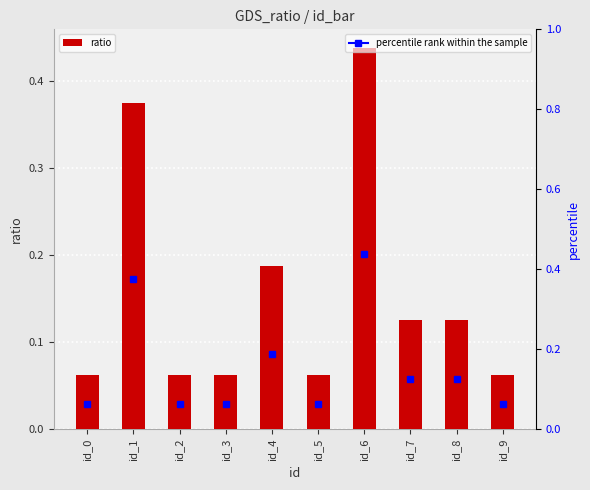

Reading left to right, transcribe all the data shown in this chart.

id_0=0.1	id_1=0.4	id_2=0.1	id_3=0.1	id_4=0.2	id_5=0.1	id_6=0.4	id_7=0.1	id_8=0.1	id_9=0.1